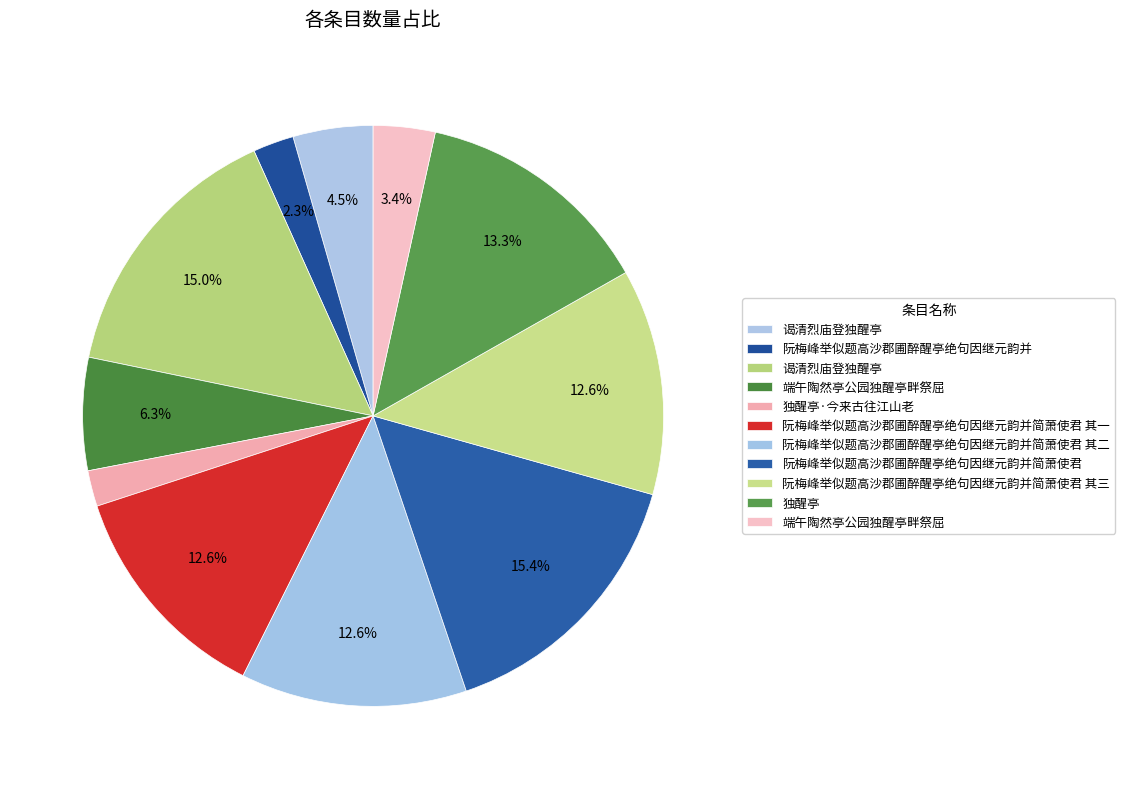

How many slices are in this pie chart?

11